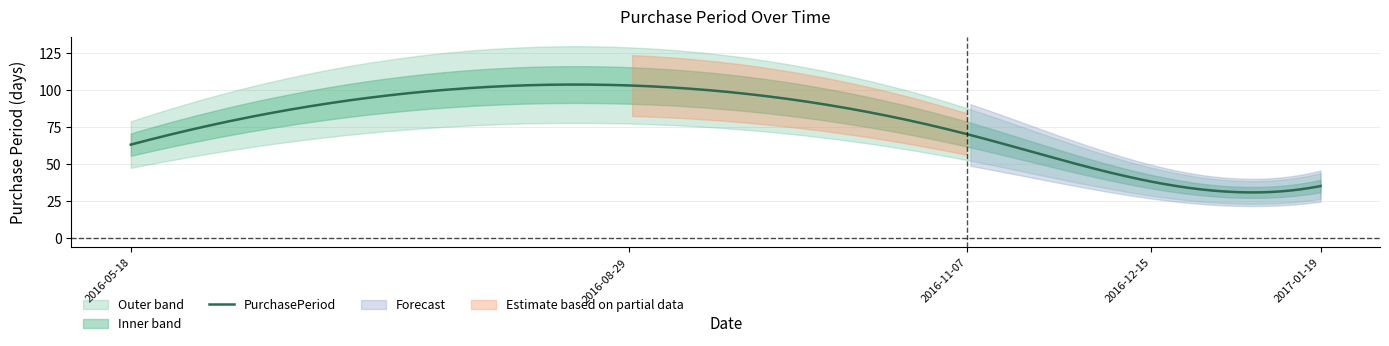

Rank the categories by value from highest to lowest.

2016-08-29, 2016-11-07, 2016-05-18, 2016-12-15, 2017-01-19